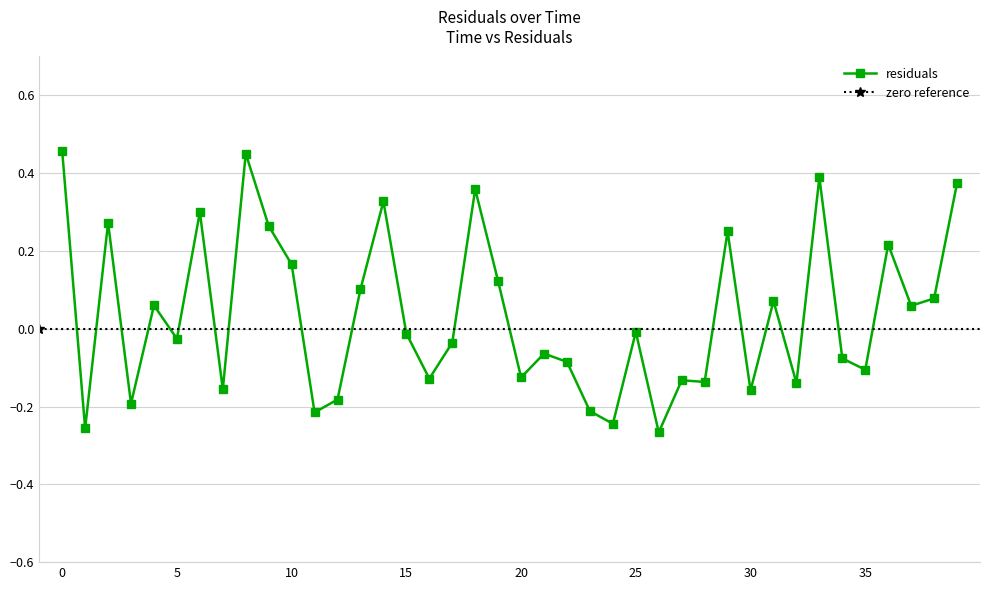

Read the value at 12.

-0.2